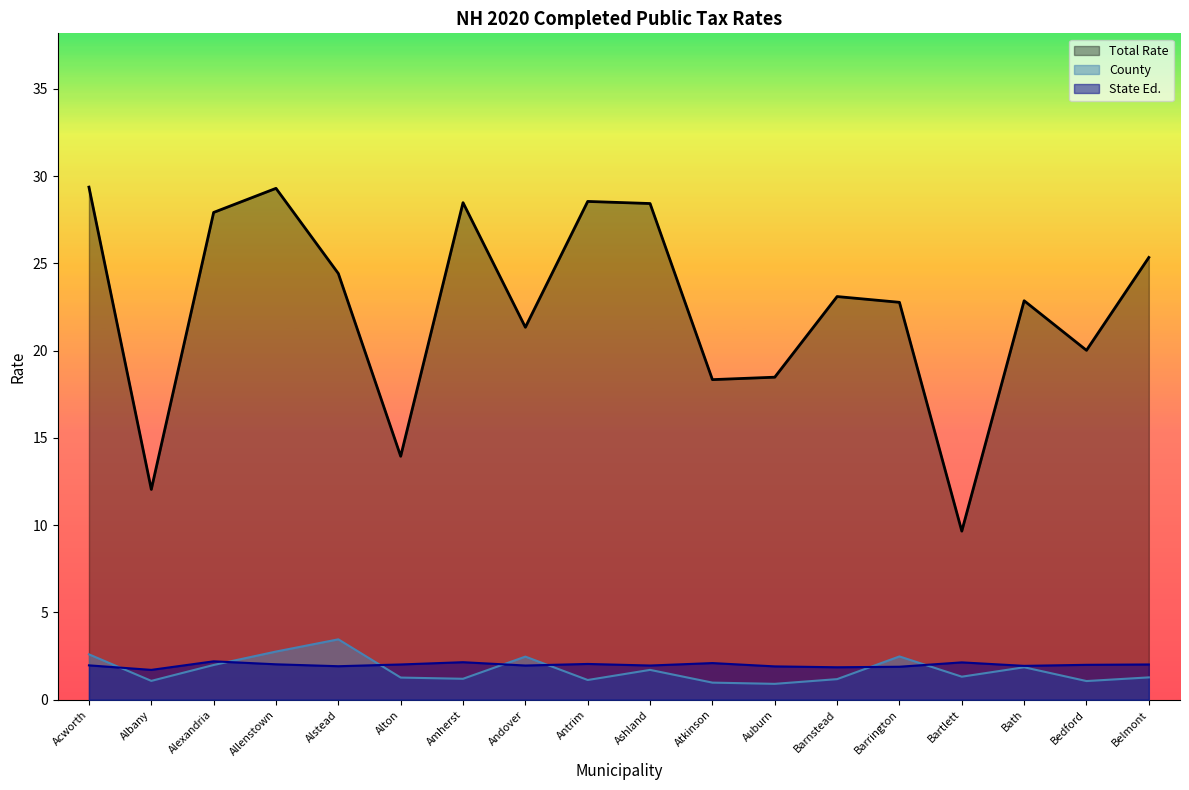

Reading left to right, what are all the values shown in this chart?

Total Rate: Acworth=29.4	Albany=12.1	Alexandria=27.9	Allenstown=29.3	Alstead=24.4	Alton=13.9	Amherst=28.5	Andover=21.3	Antrim=28.6	Ashland=28.4	Atkinson=18.3	Auburn=18.5	Barnstead=23.1	Barrington=22.8	Bartlett=9.7	Bath=22.9	Bedford=20.0	Belmont=25.3
County: Acworth=2.6	Albany=1.1	Alexandria=2.0	Allenstown=2.8	Alstead=3.5	Alton=1.3	Amherst=1.2	Andover=2.5	Antrim=1.1	Ashland=1.7	Atkinson=1.0	Auburn=0.9	Barnstead=1.2	Barrington=2.5	Bartlett=1.3	Bath=1.9	Bedford=1.1	Belmont=1.3
State Ed.: Acworth=2.0	Albany=1.7	Alexandria=2.2	Allenstown=2.0	Alstead=1.9	Alton=2.0	Amherst=2.1	Andover=2.0	Antrim=2.0	Ashland=2.0	Atkinson=2.1	Auburn=1.9	Barnstead=1.9	Barrington=1.9	Bartlett=2.1	Bath=1.9	Bedford=2.0	Belmont=2.0